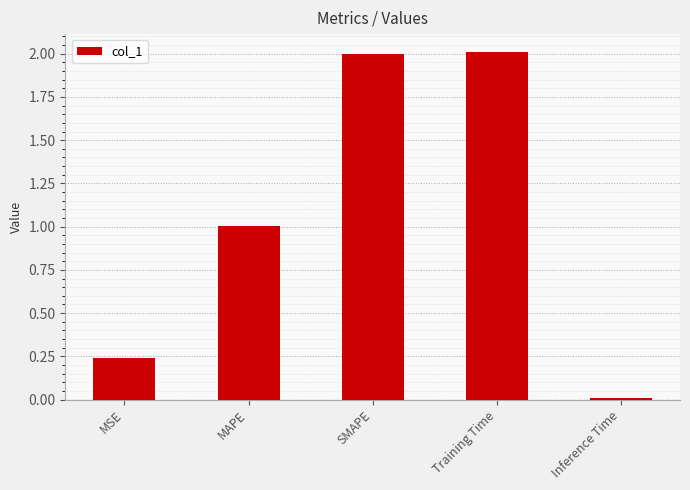

What is the change in value from MSE to SMAPE?

+1.8